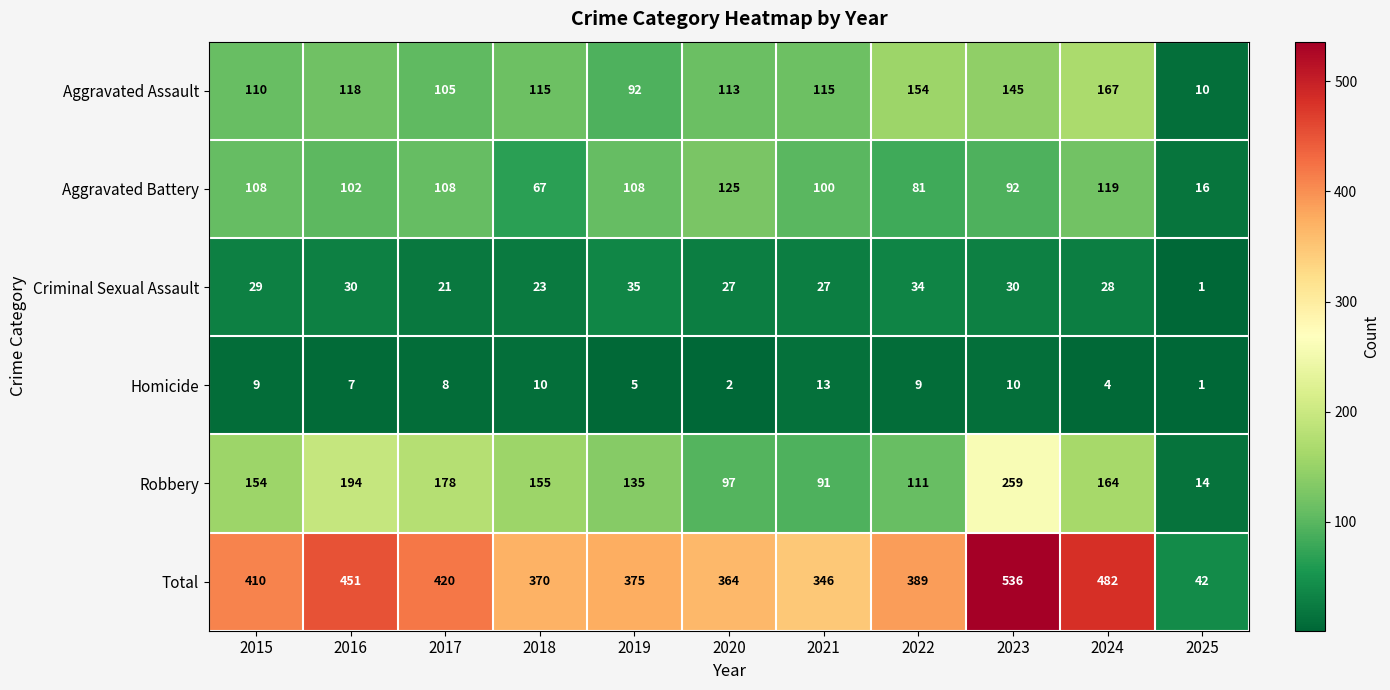

Count the number of categories in the chart.

11